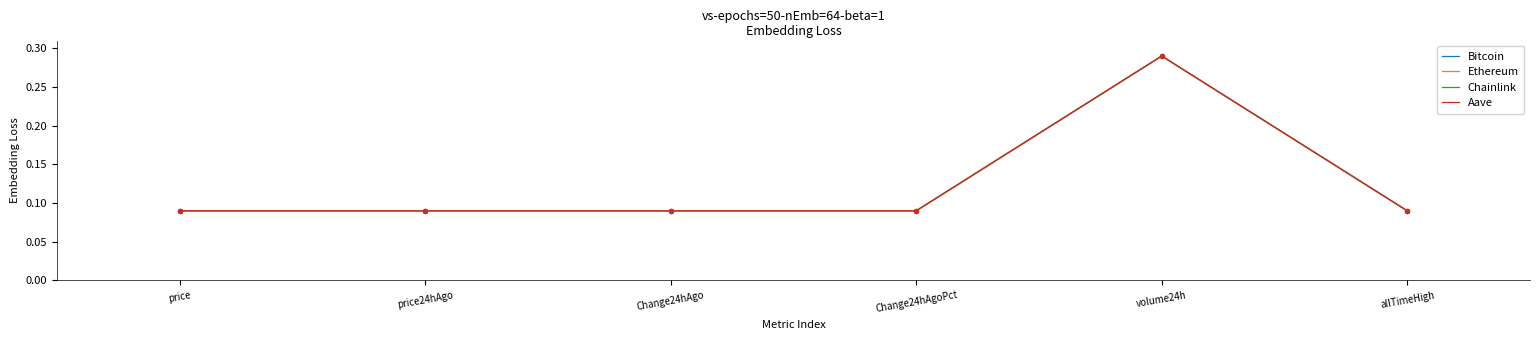

At which category is the sum across all series the highest?

volume24h